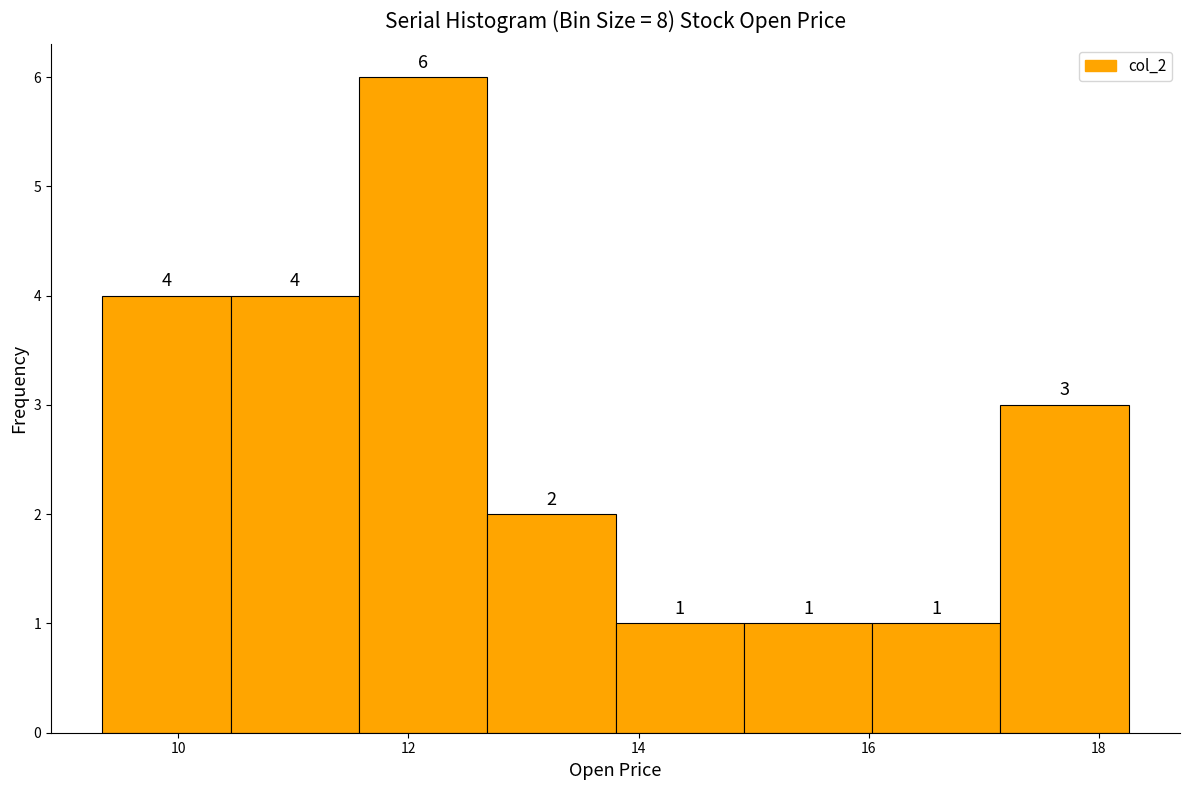

How tall is the bar that spans 10.4 to 11.6 on the x-axis? The bar edges are not printed on the chart, so give them approximately, as read against the axis.

4